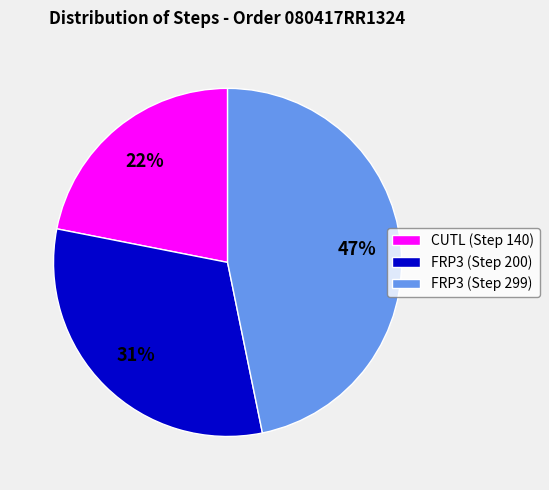

Is it true that FRP3 (Step 200) is 23% of the pie?

False